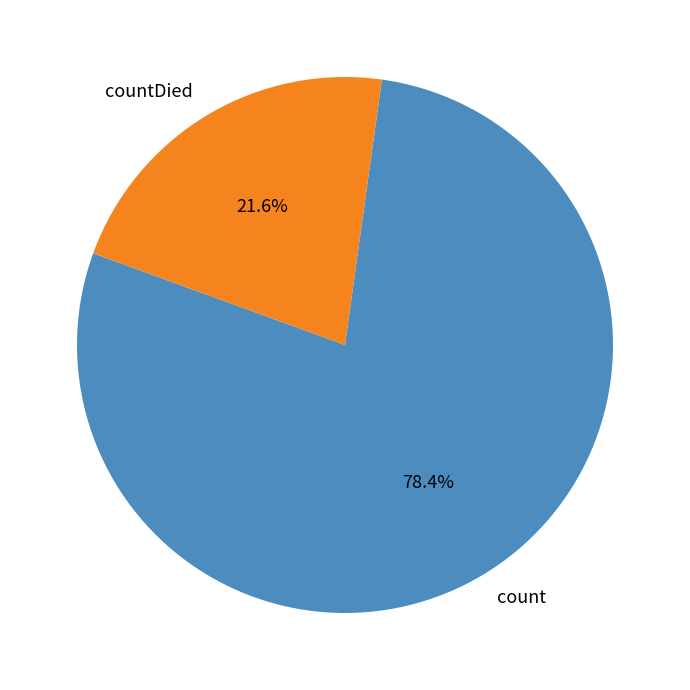

What percentage is NOT represented by count?

21.6%